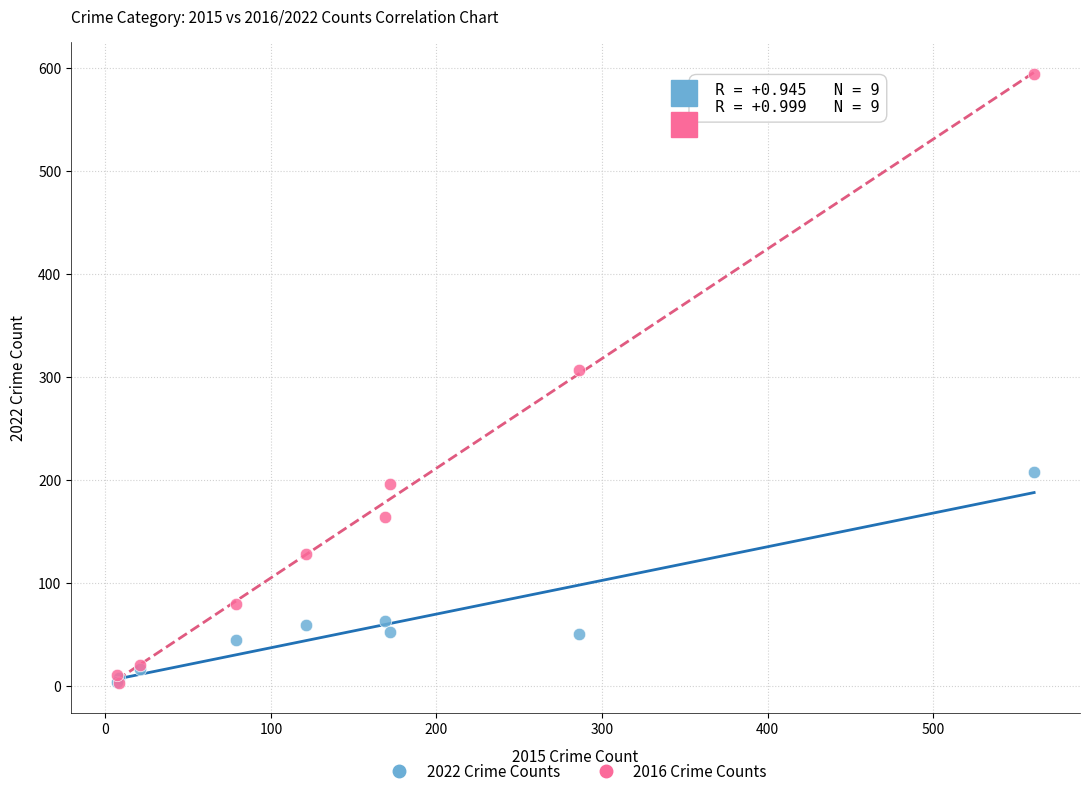

What are all the series names shown in the legend?

2022 Crime Counts, 2016 Crime Counts